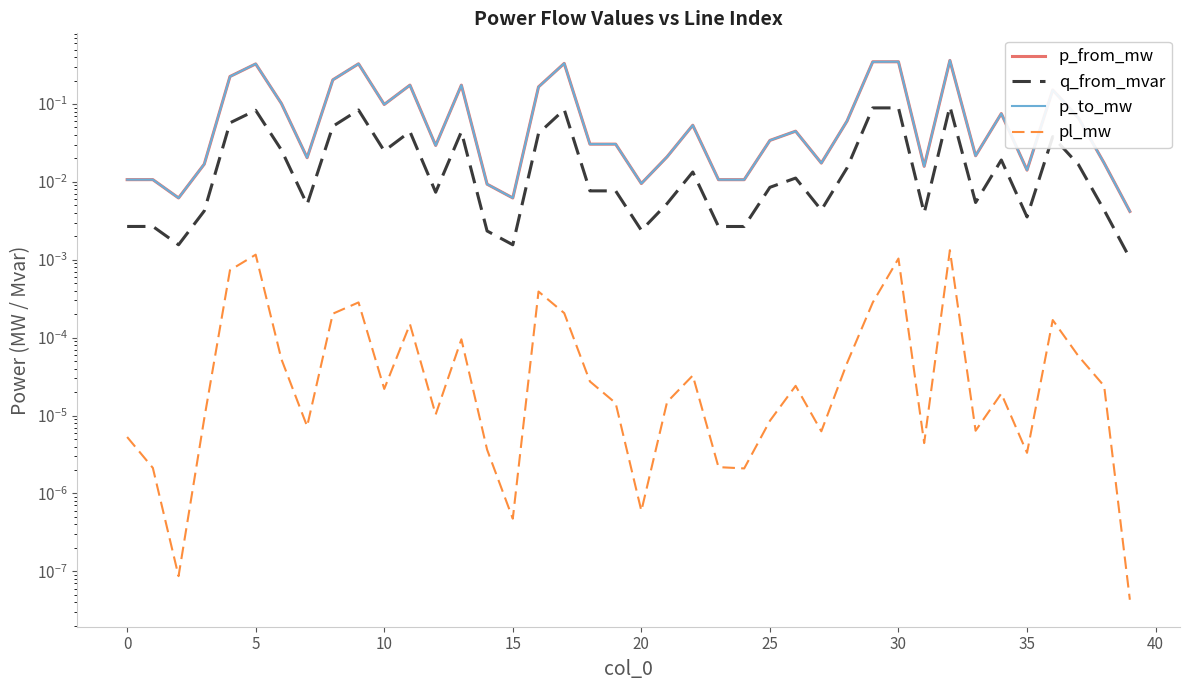

How many lines are shown in the chart?

4